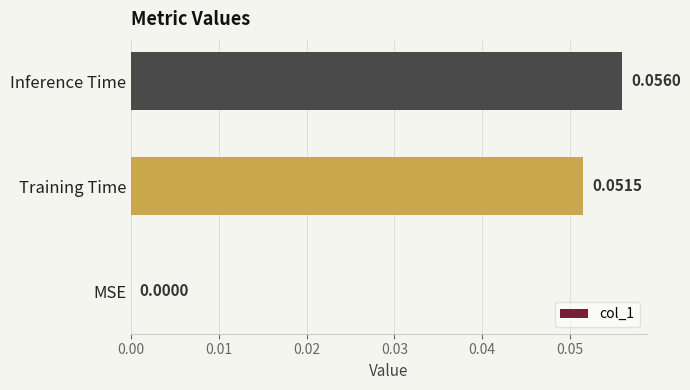

At which label is the value closest to 0?

MSE